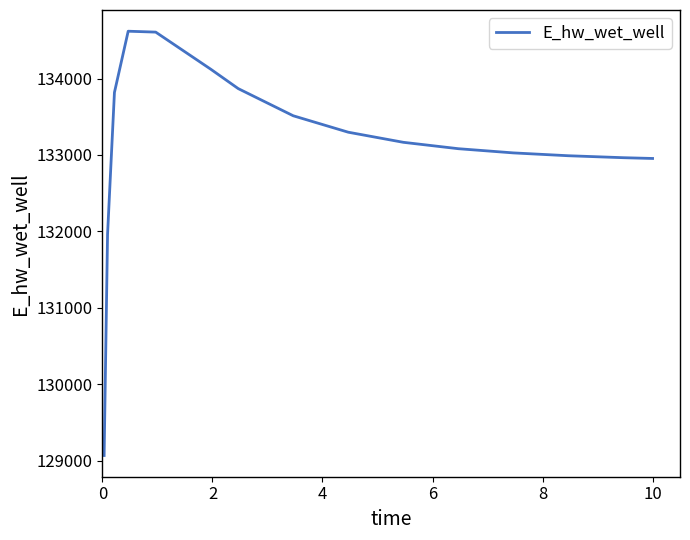

What is the difference between the maximum and minimum values?

5552.5